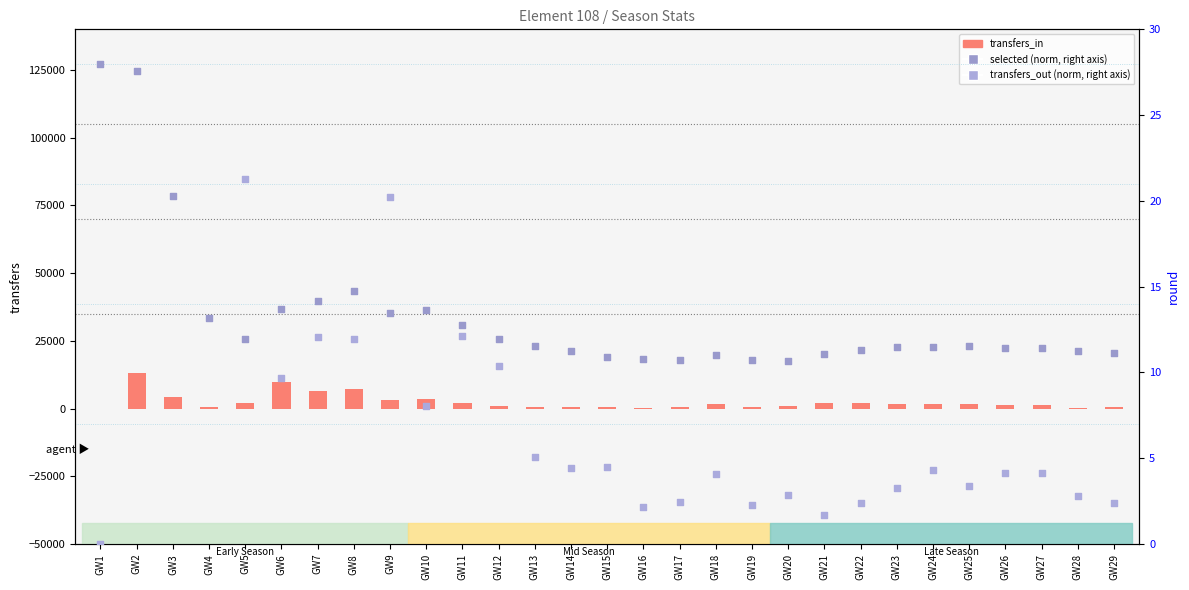

At how many categories does at least one series exceed 5136?

4